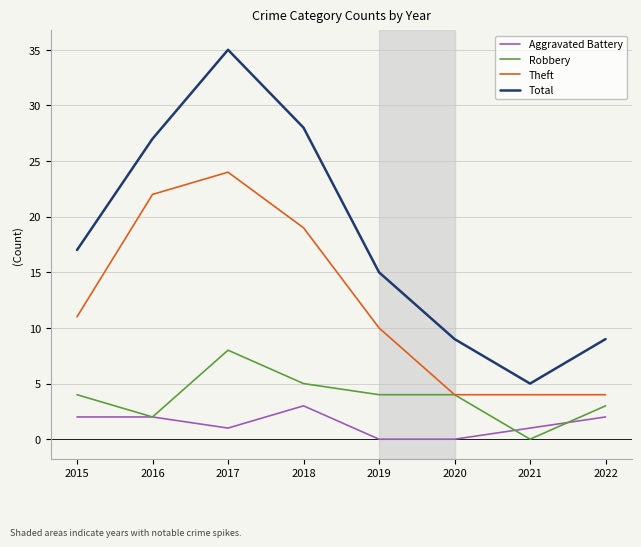

What is the greatest value displayed?

35